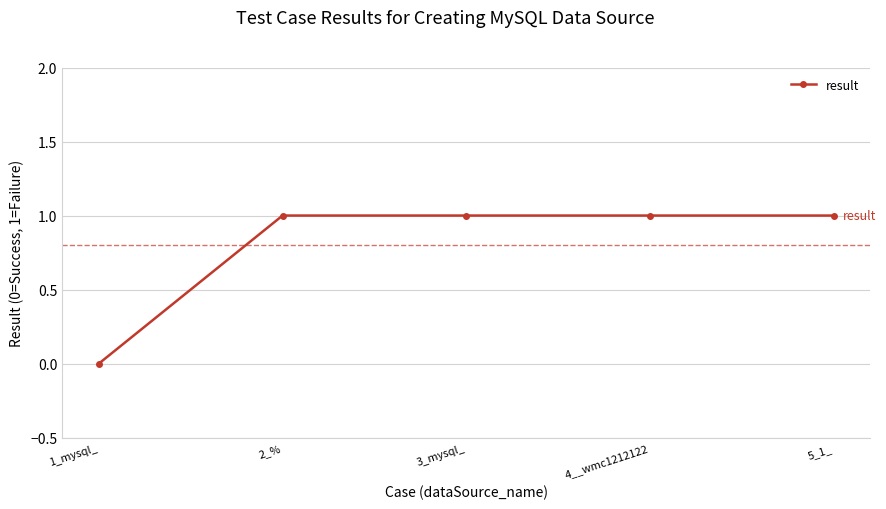

The value at 4__wmc1212122 is 1. True or false?

True